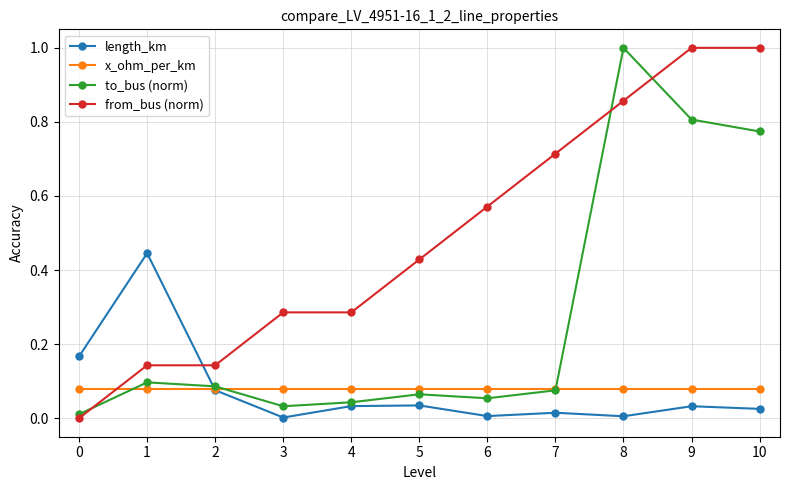

The from_bus (norm) series shows 0.1 at 3. True or false?

False